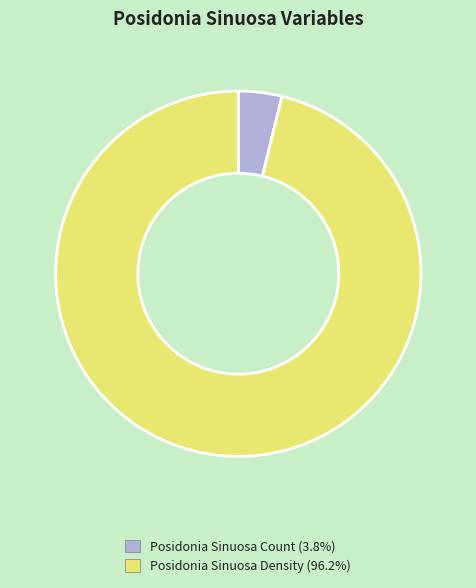

How many segments does this pie chart have?

2